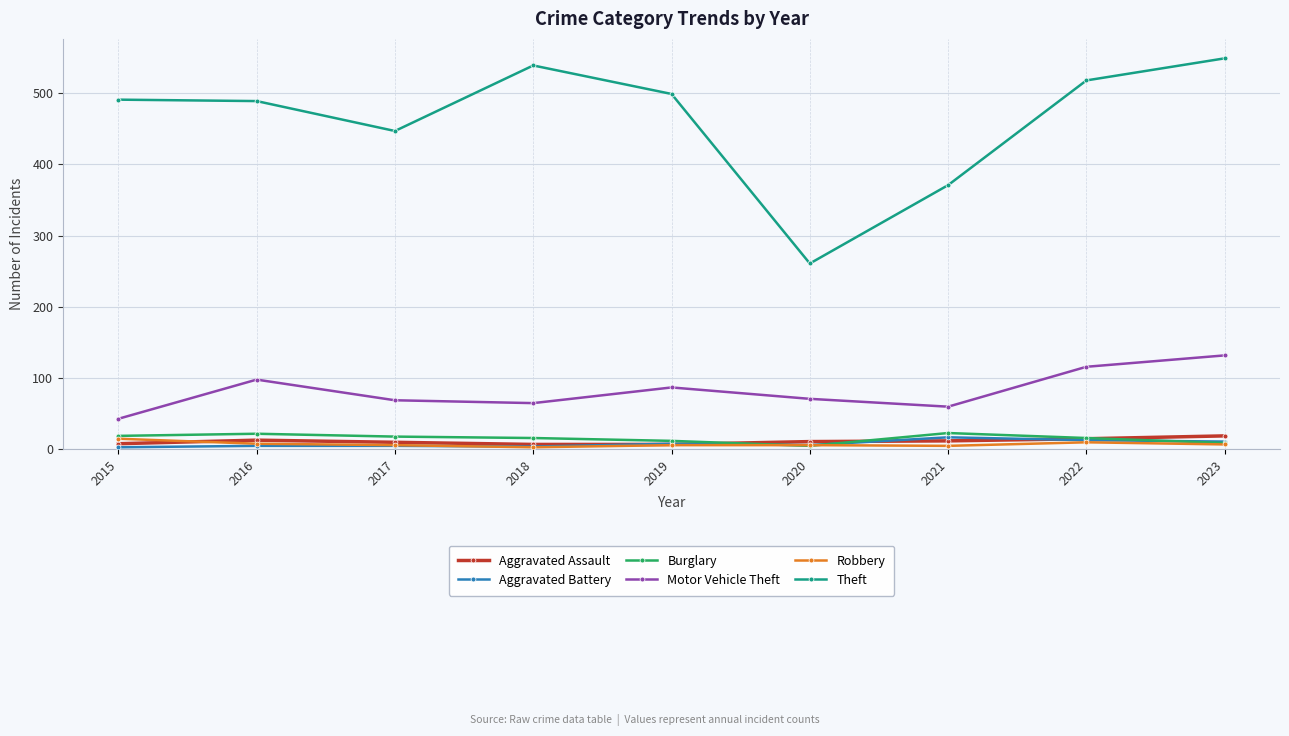

What are all the series names shown in the legend?

Aggravated Assault, Aggravated Battery, Burglary, Motor Vehicle Theft, Robbery, Theft